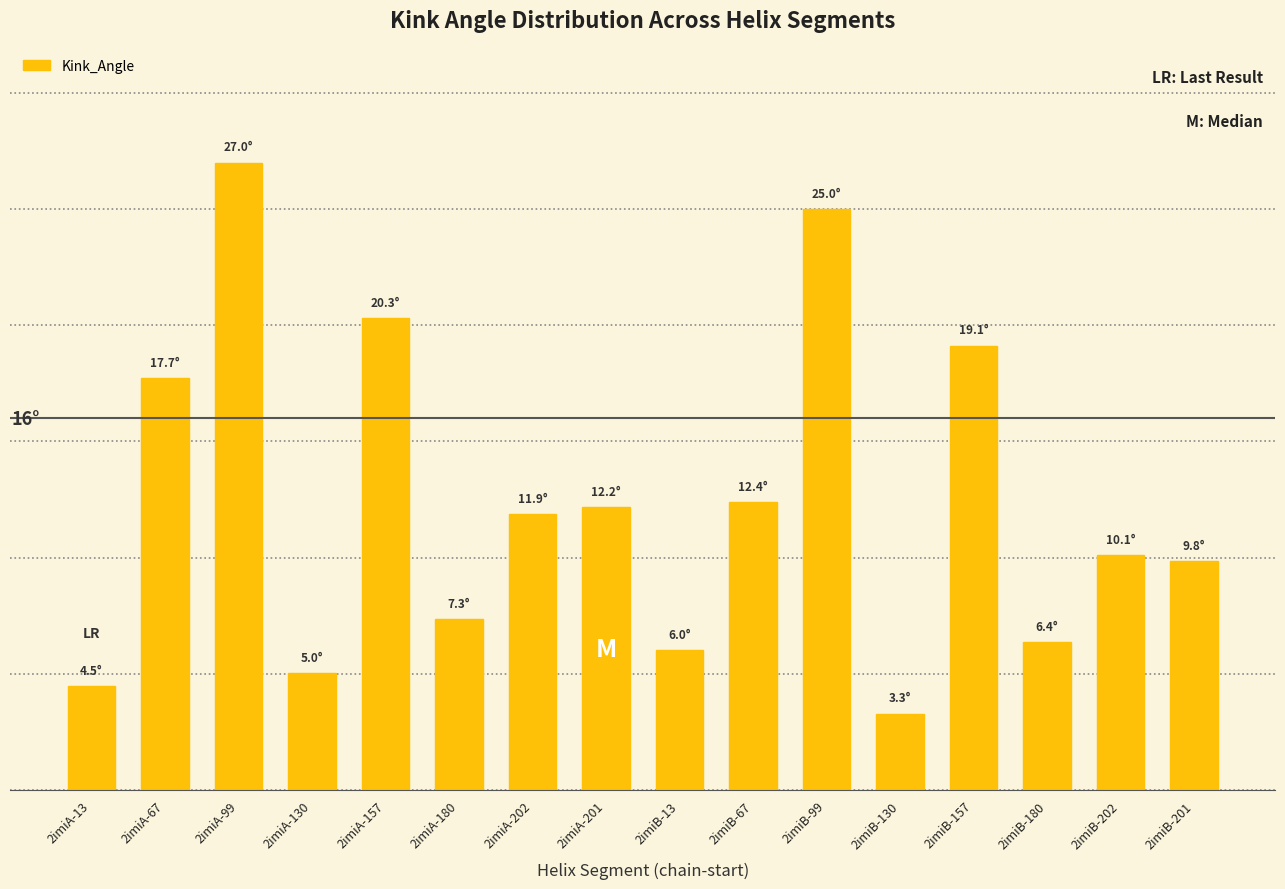

List the labels in order of value, largest first.

2imiA-99, 2imiB-99, 2imiA-157, 2imiB-157, 2imiA-67, 2imiB-67, 2imiA-201, 2imiA-202, 2imiB-202, 2imiB-201, 2imiA-180, 2imiB-180, 2imiB-13, 2imiA-130, 2imiA-13, 2imiB-130